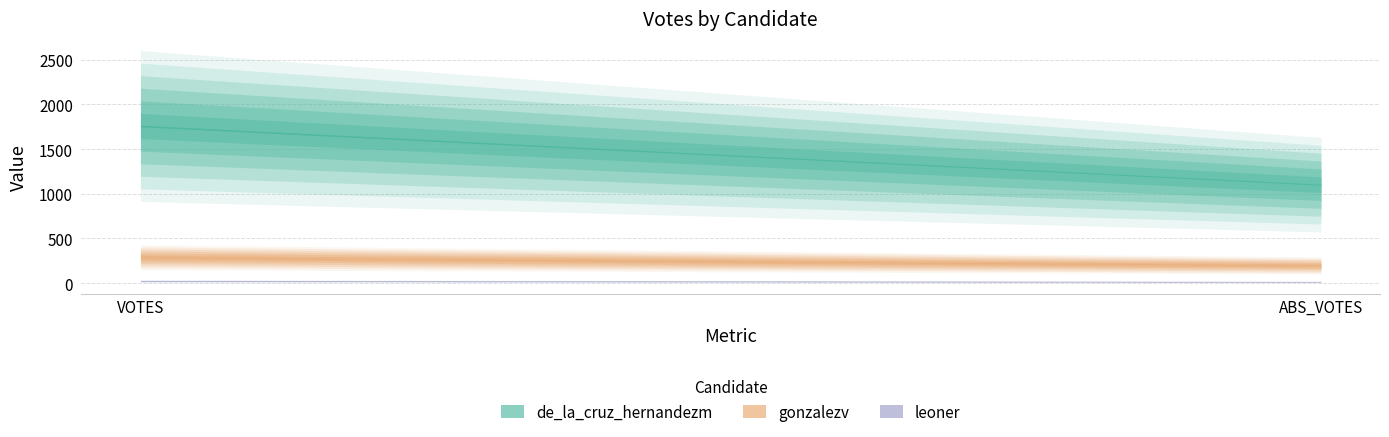

List the series in order of their peak value, lowest first.

leoner, gonzalezv, de_la_cruz_hernandezm